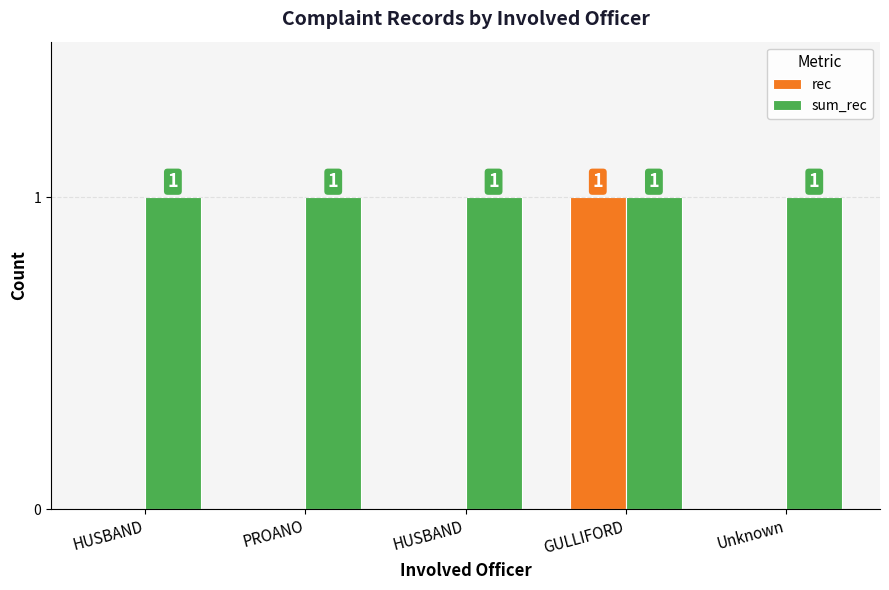

What is the greatest value displayed?

1